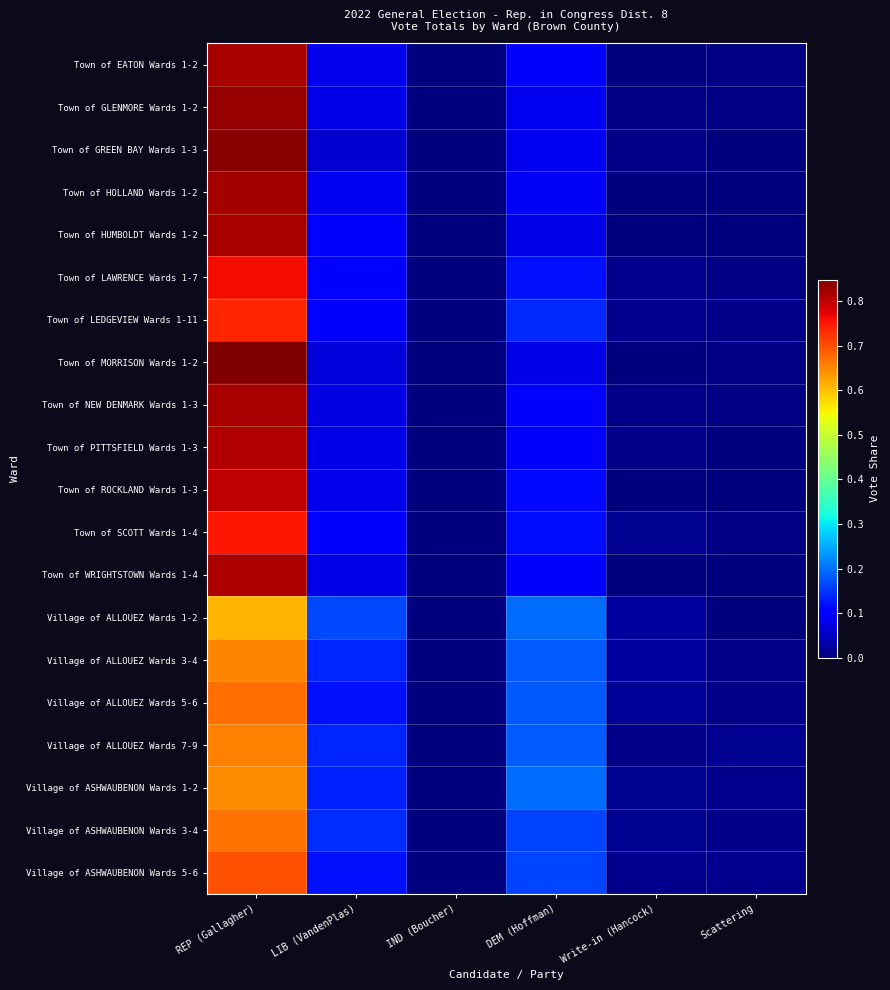

Between IND (Boucher) and DEM (Hoffman), which is larger?

DEM (Hoffman)